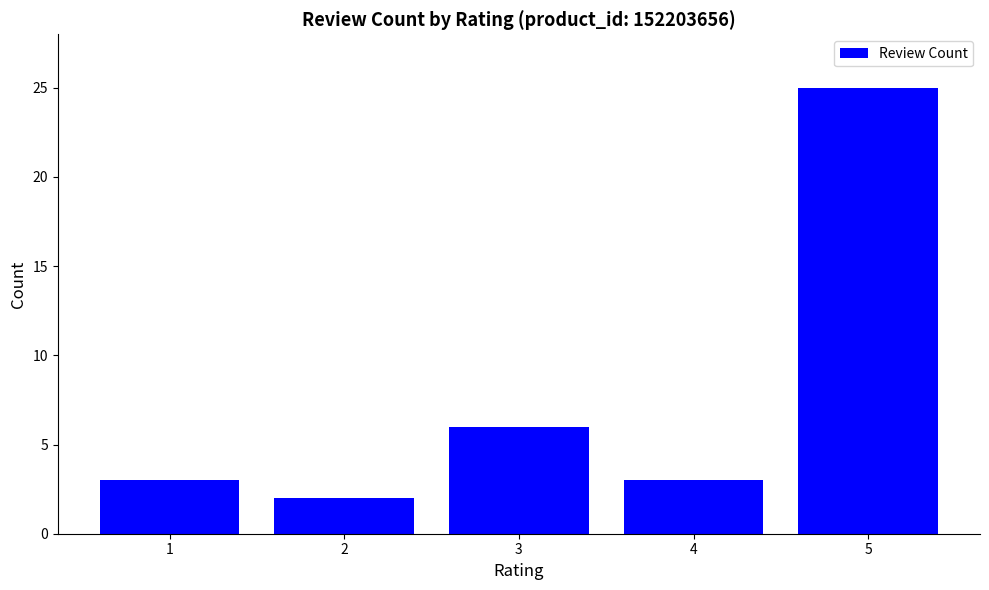

What value does the data have at 3?

6